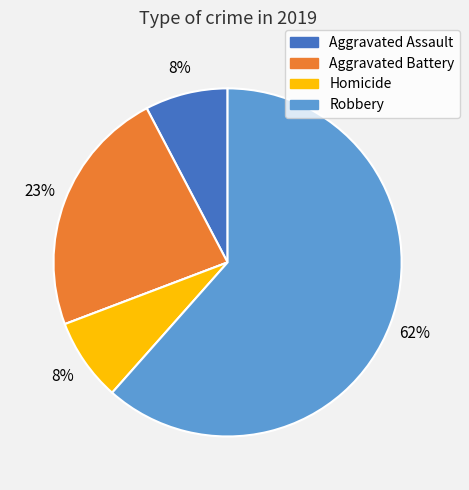

To the nearest percent, what is the average slice percentage?

20%